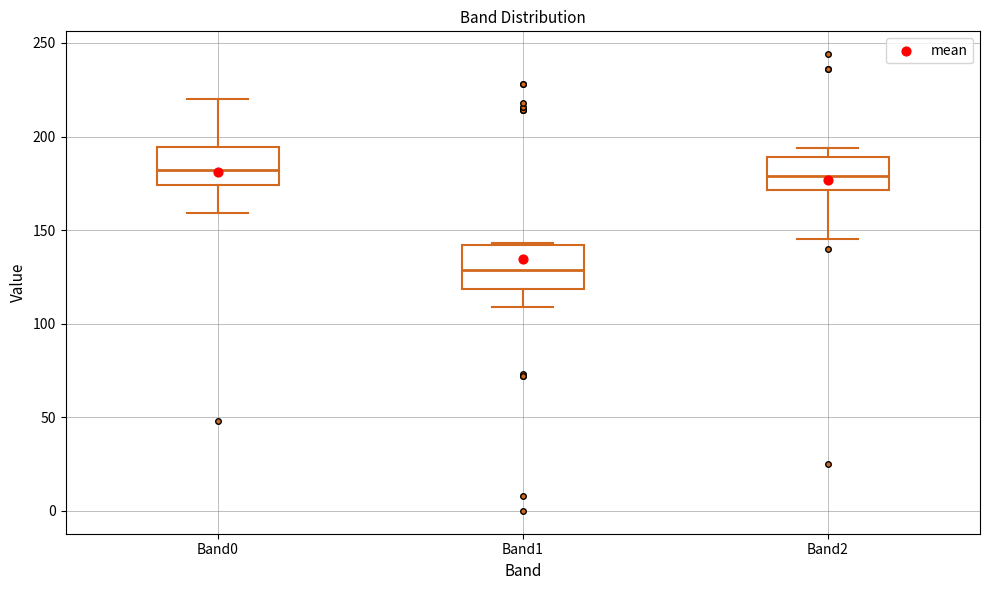

Which box's median line is the lowest?

Band1